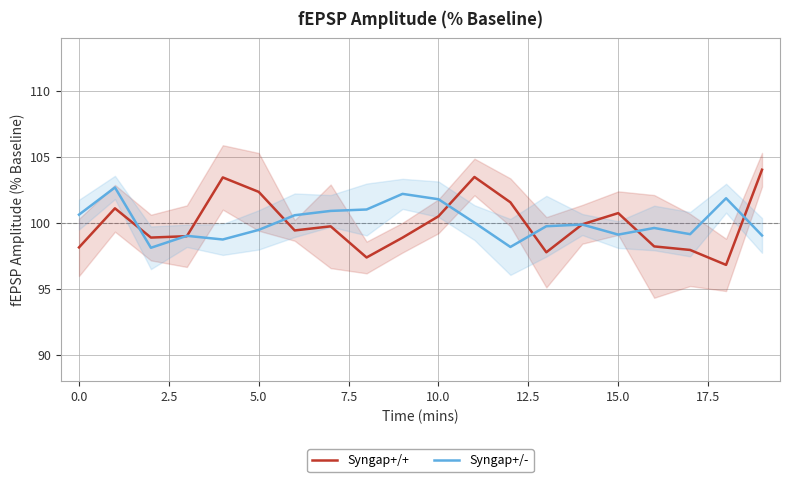

The Syngap+/- series shows 170.3 at 18. True or false?

False